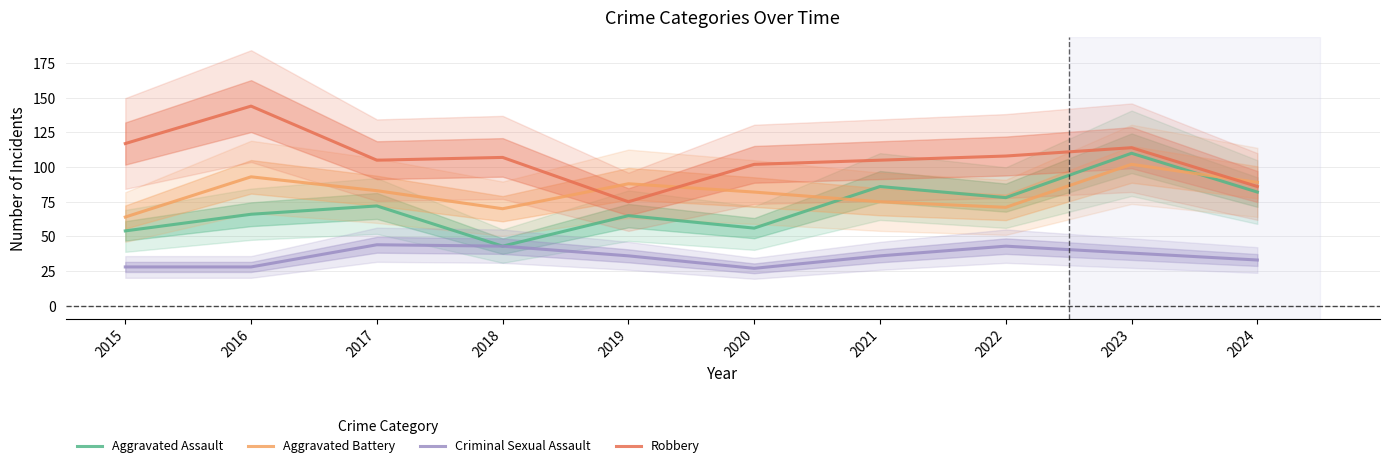

What is the greatest value displayed?

144